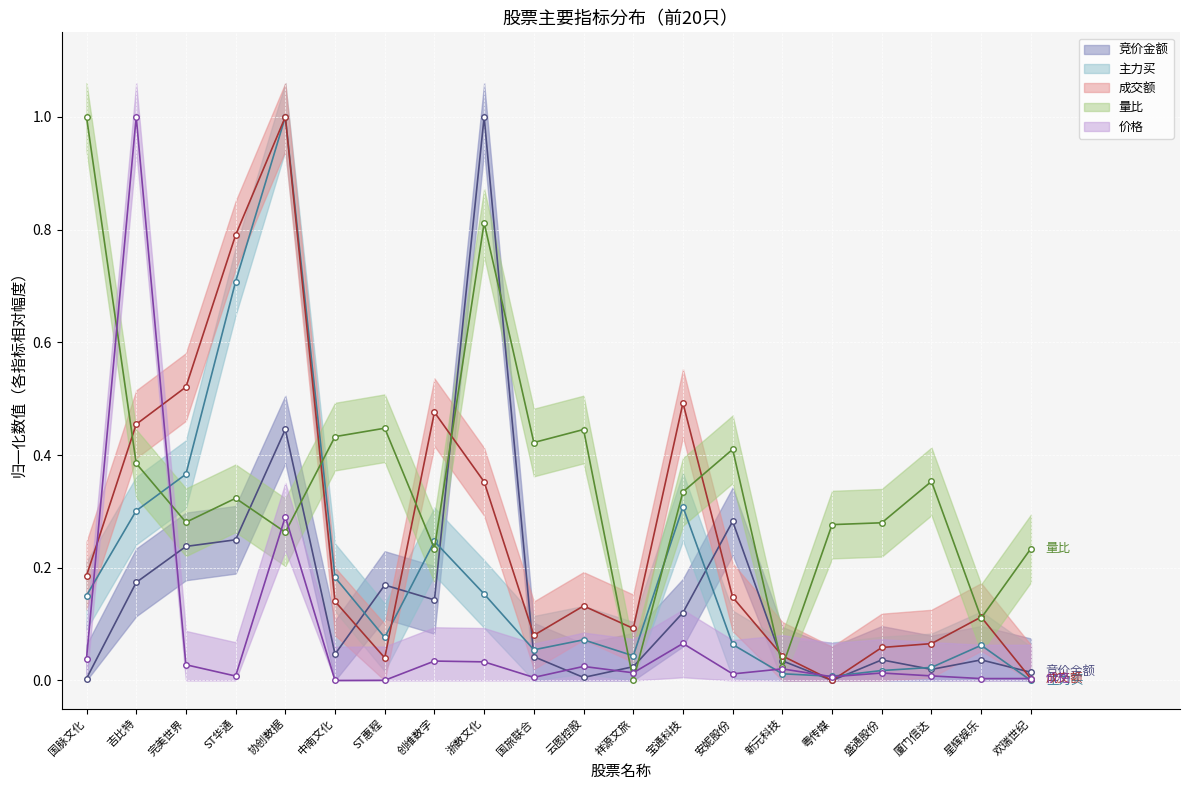

Which category has the lowest value in the 主力买 series?

欢瑞世纪